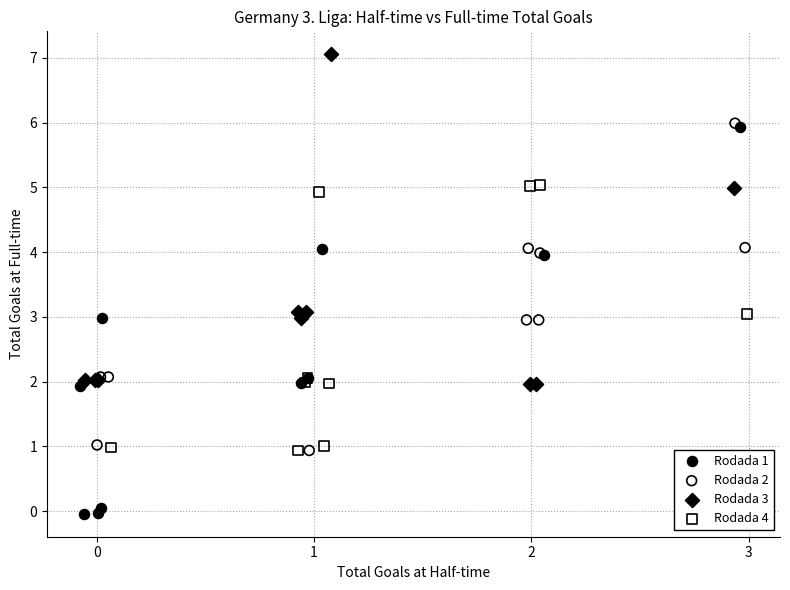

Which series contains the lowest Y value?

Rodada 1